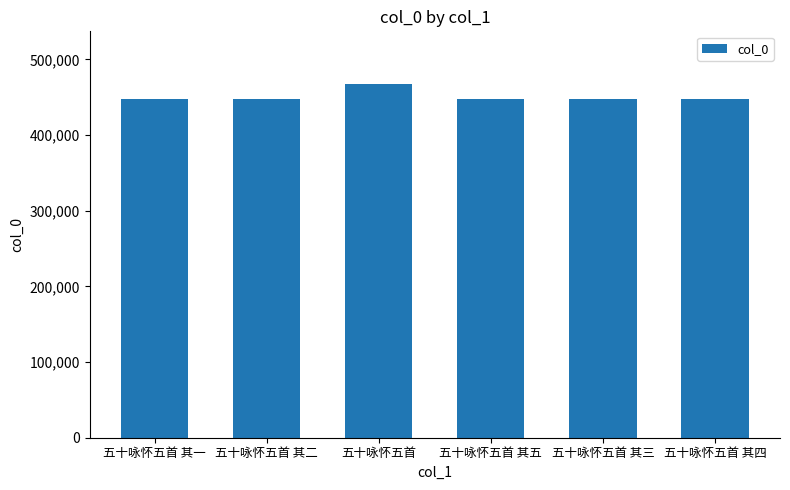

True or false: the data shows 671908 at 五十咏怀五首 其五.

False